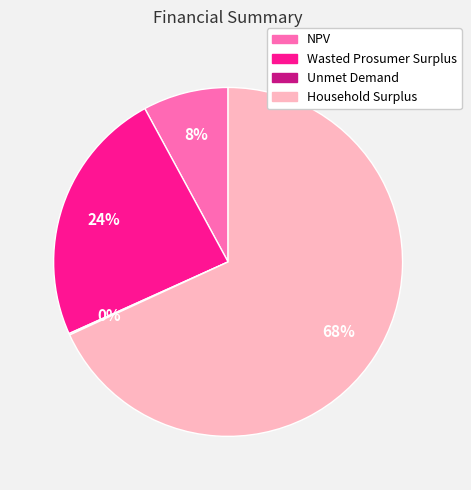

Which category accounts for the majority?

Household Surplus